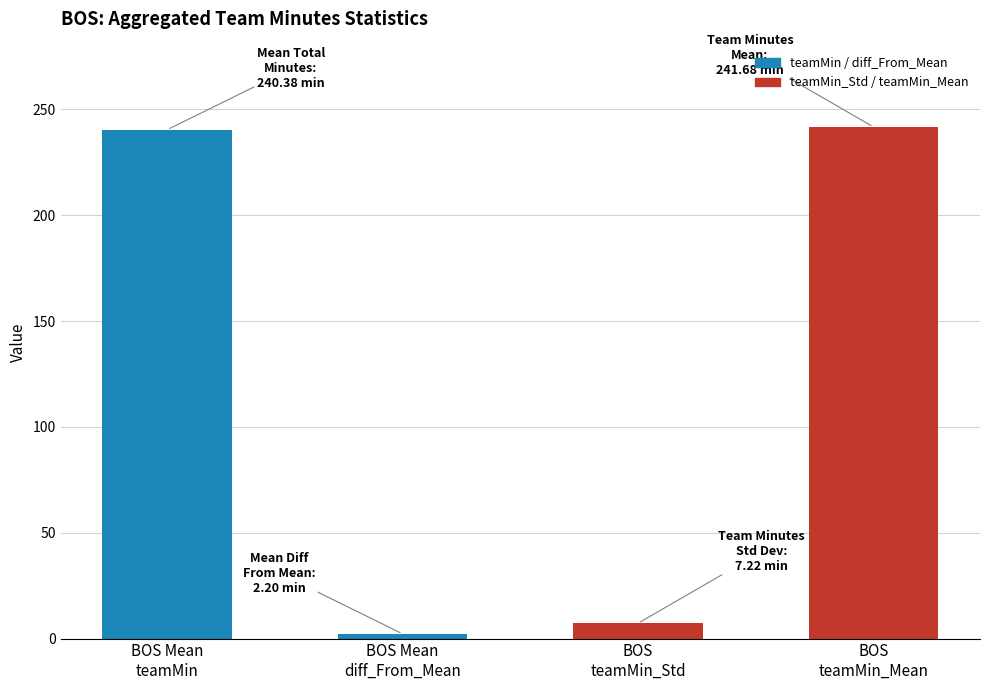

What is the value of the 4th bar from the left?

241.7